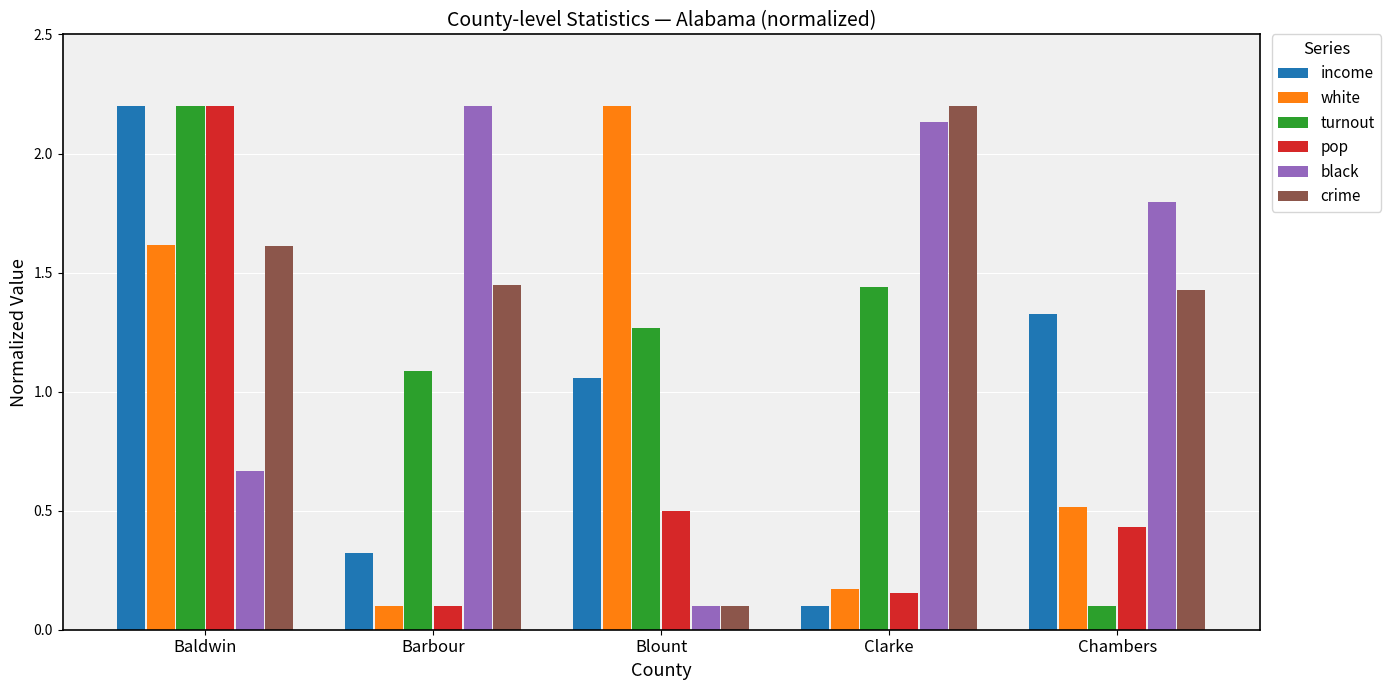

What is the maximum value shown in the chart?

2.2